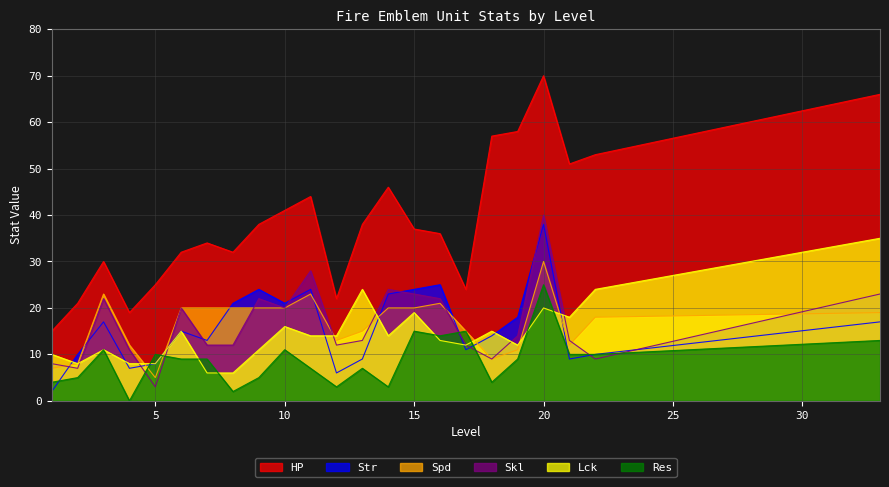

Does the chart display data point markers on the line(s)?

No